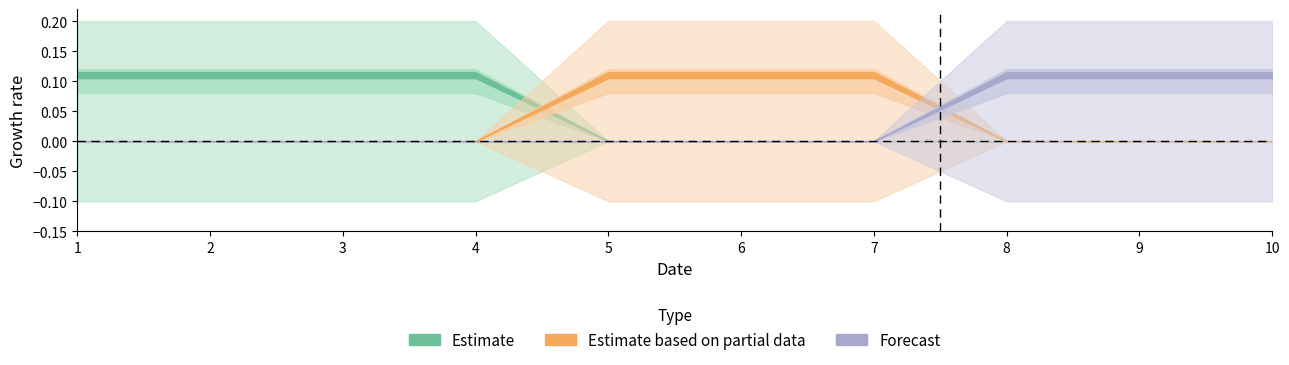

Between 3 and 6, which is larger?

3